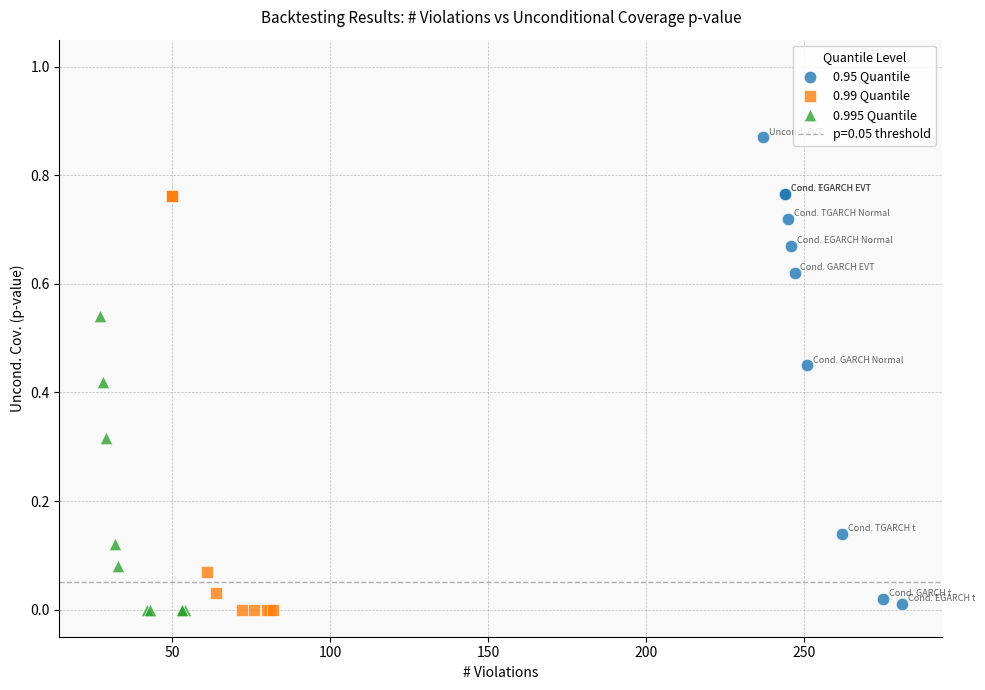

Which series has the largest Y range (max minus min)?

0.95 Quantile